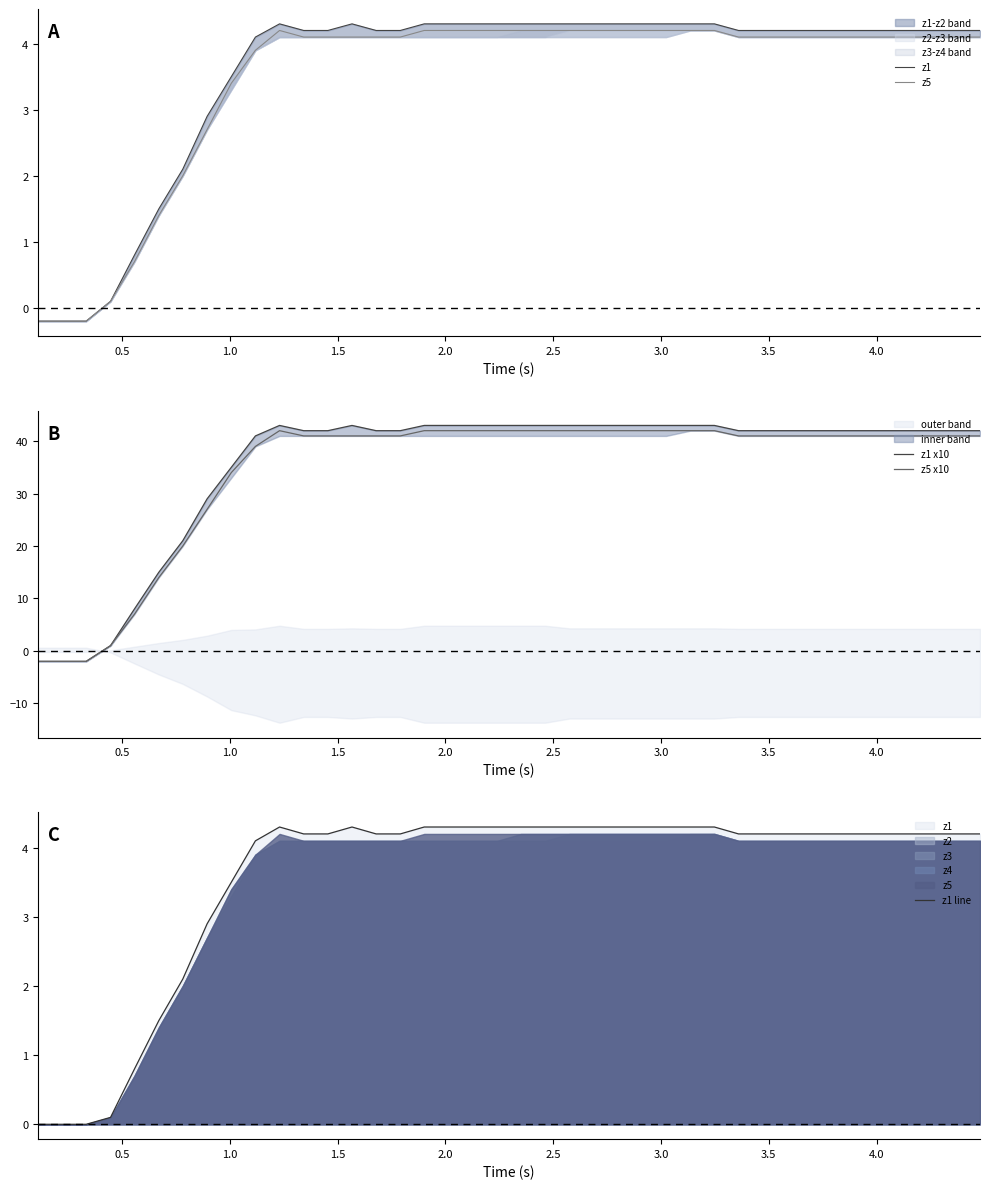

How many negative values does the z5 series have?

3